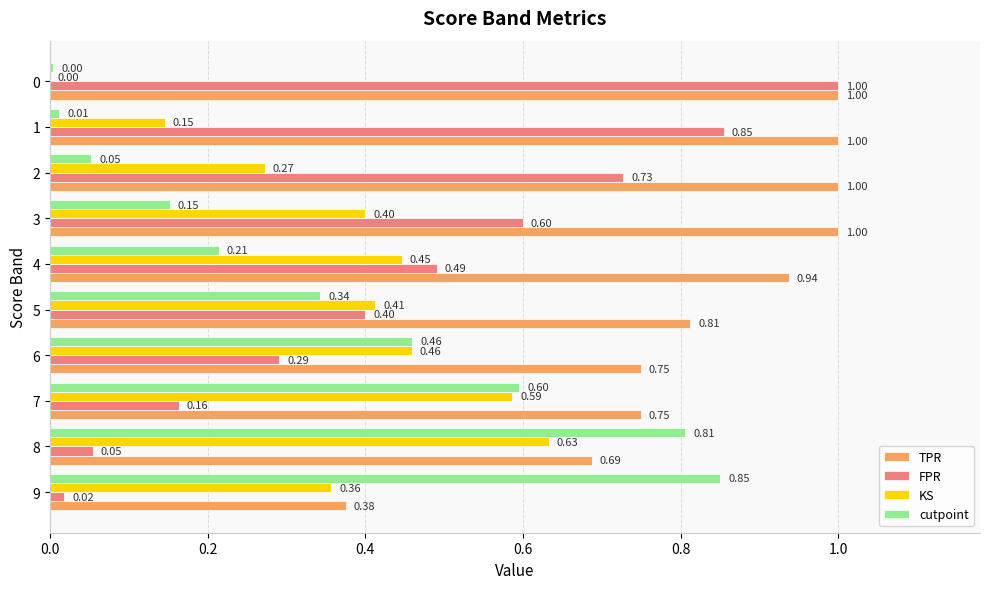

At which category is the sum across all series the highest?

8